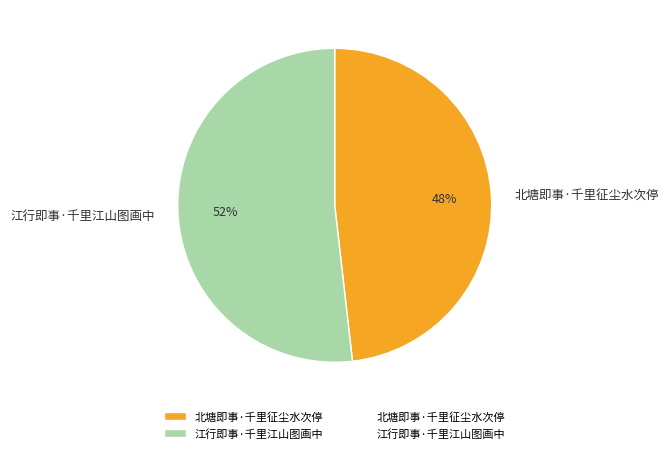

Rank the categories by value from lowest to highest.

北塘即事·千里征尘水次停, 江行即事·千里江山图画中